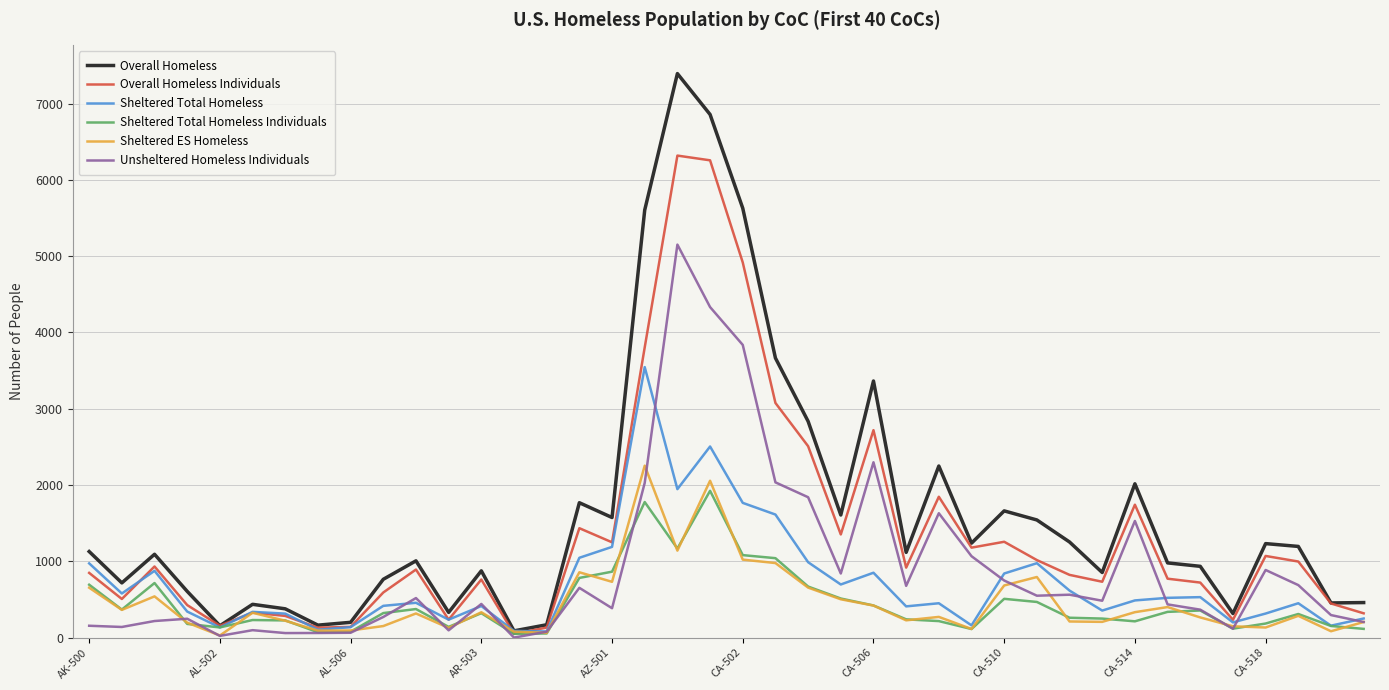

Rank the series by their maximum value, from lowest to highest.

Sheltered Total Homeless Individuals, Sheltered ES Homeless, Sheltered Total Homeless, Unsheltered Homeless Individuals, Overall Homeless Individuals, Overall Homeless